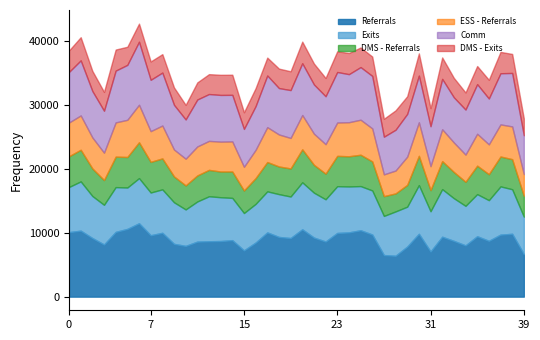

What is the lowest value of the Referrals series?

6389